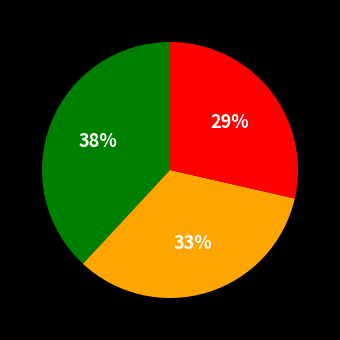

Is there any slice that represents more than half of the pie?

No